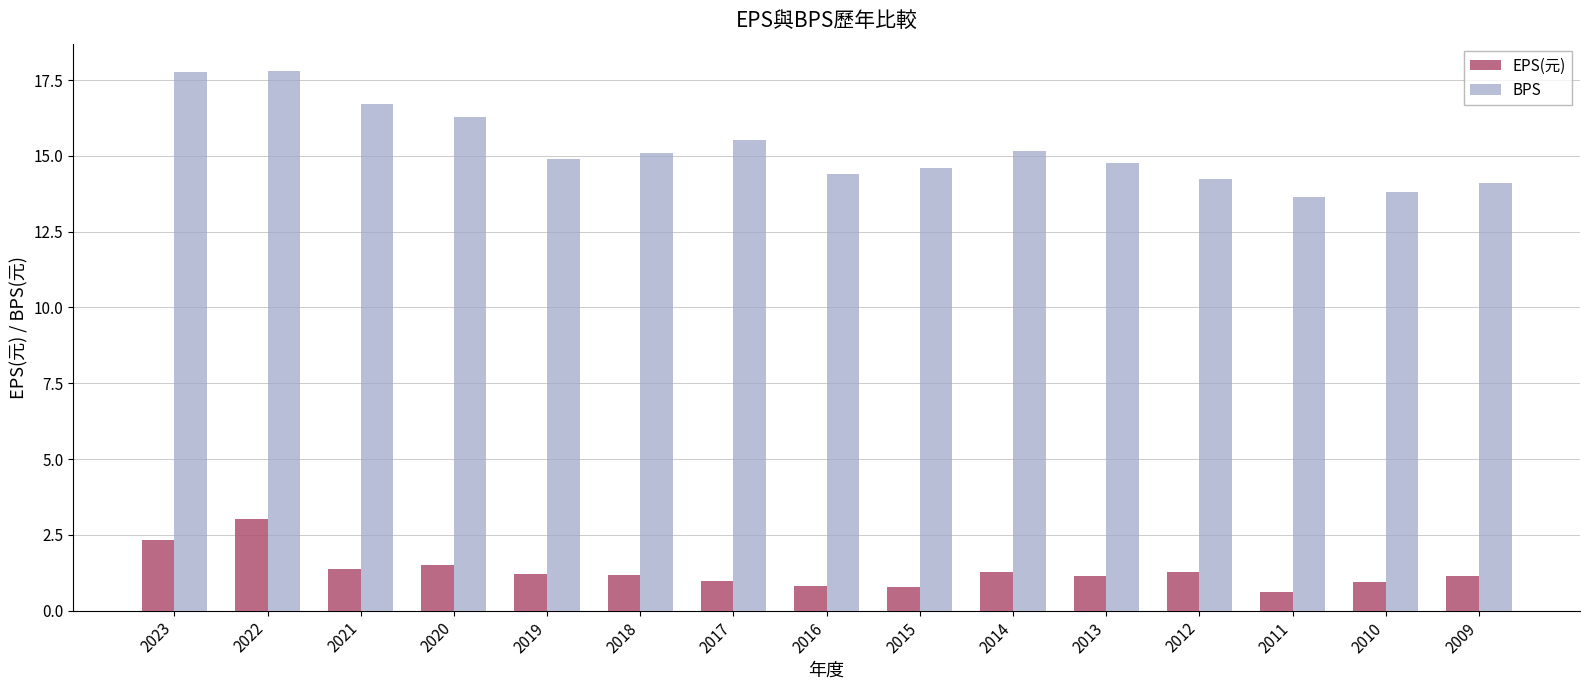

The BPS series shows 17.8 at 2023. True or false?

True